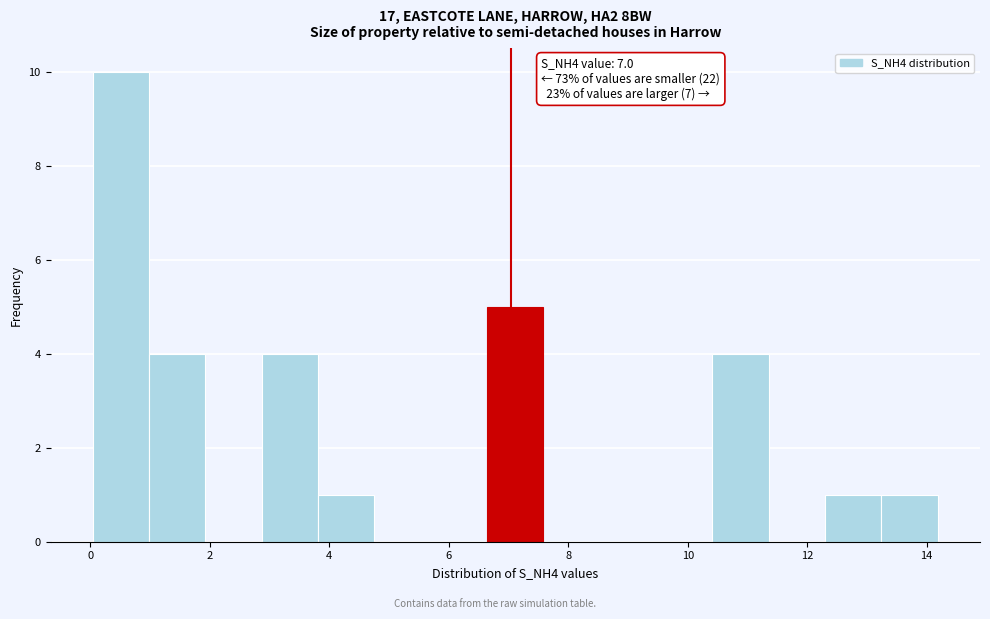

Over which range of the x-axis is the bar tallest?

0.0 to 1.0